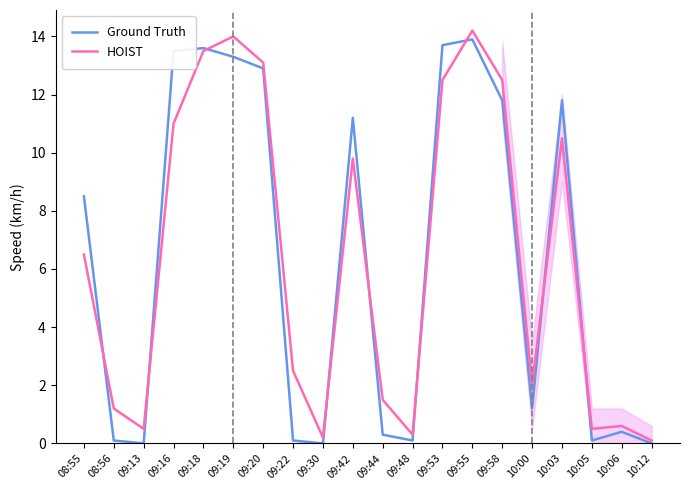

The value of Ground Truth at 09:19 is 13.3. True or false?

True